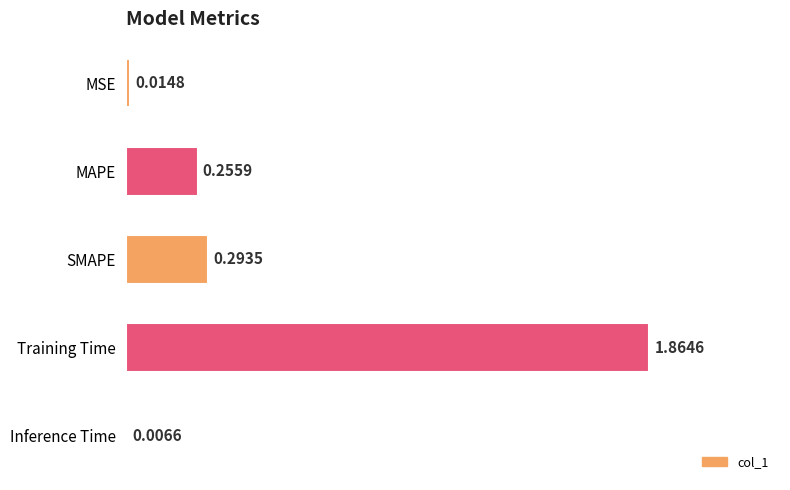

How many series are shown in this chart?

1